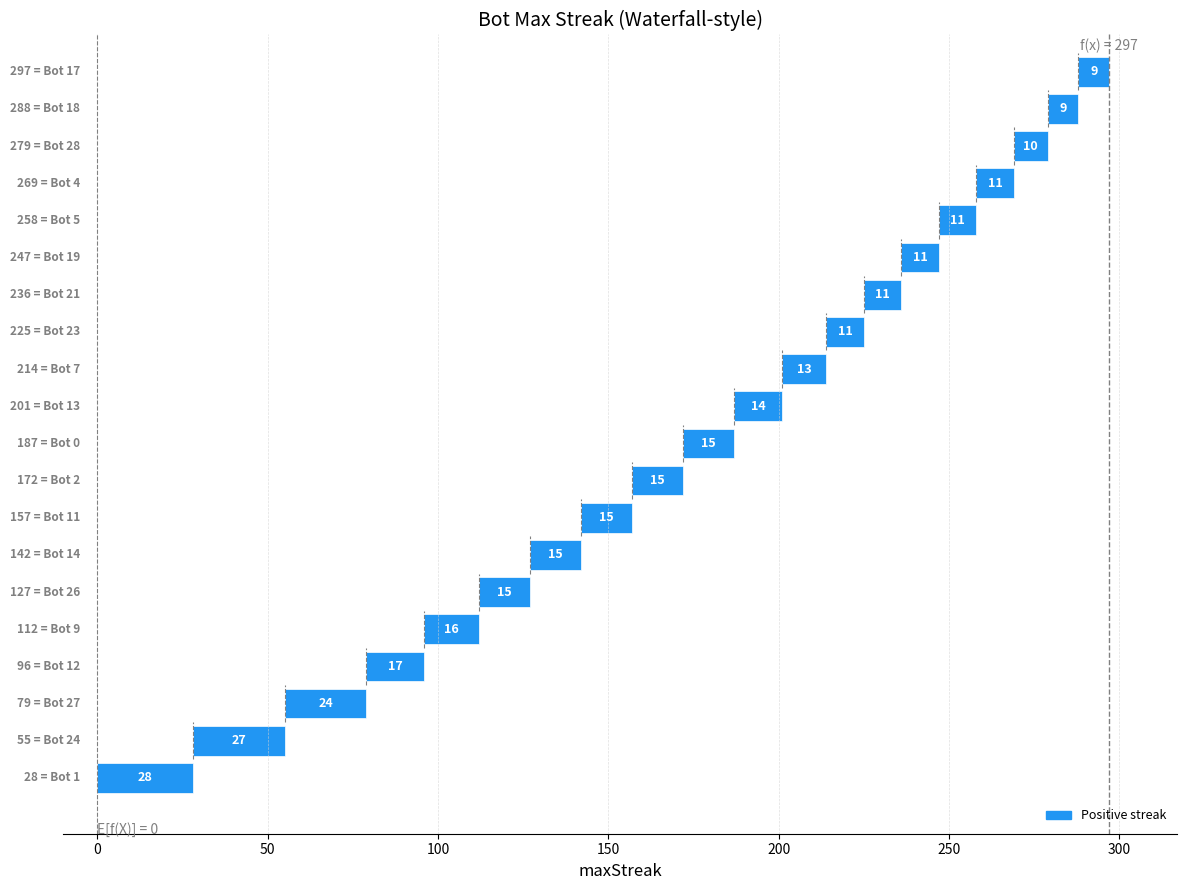

What position from the right is Bot 27?

18